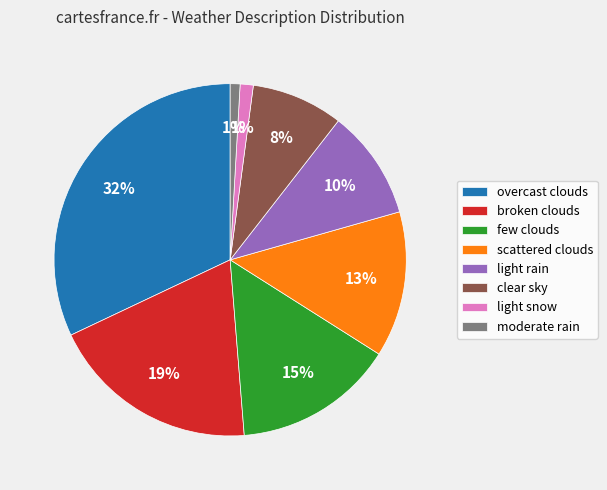

Count the number of slices in the pie.

8